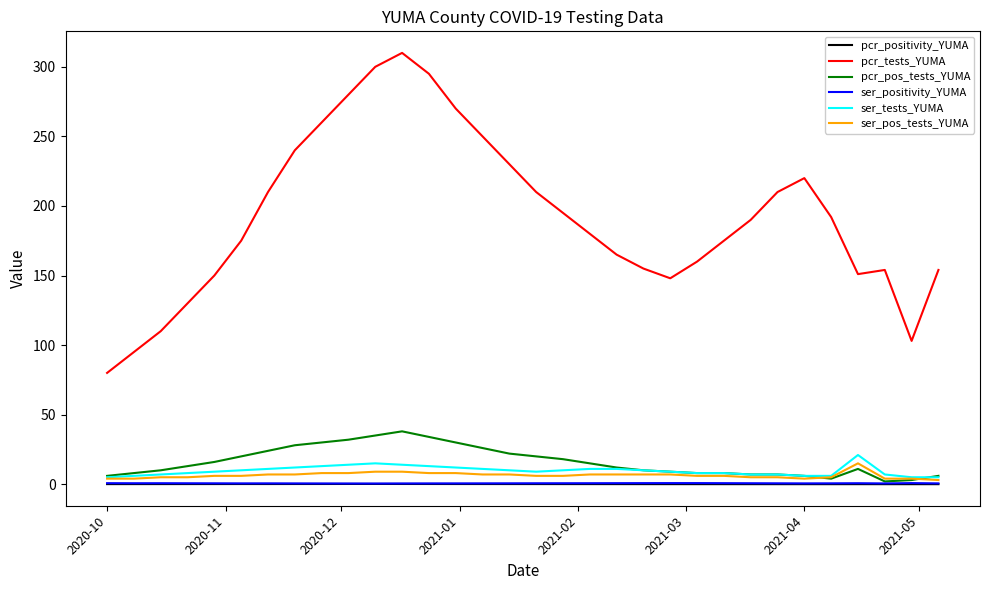

What is the greatest value displayed?

310.0